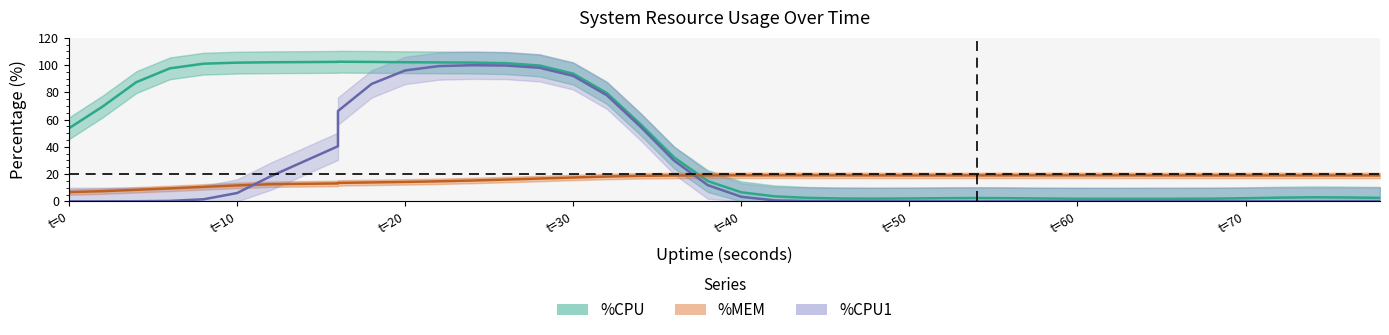

How many data points does each series have?

40